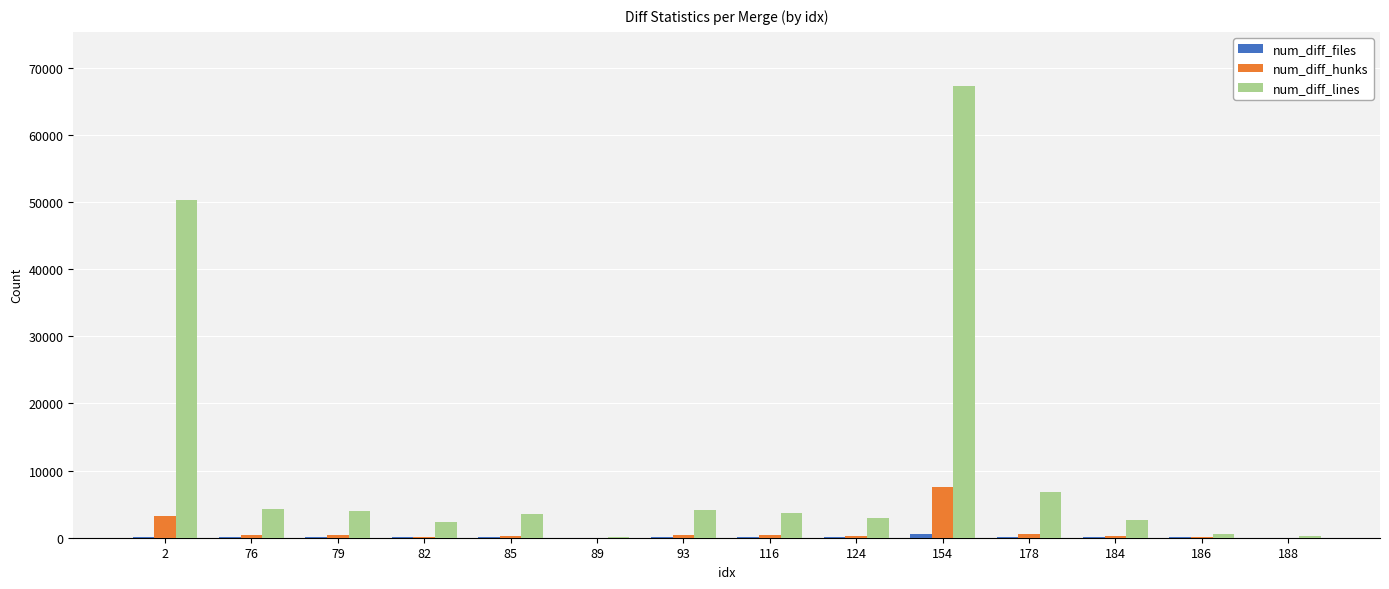

Where does the num_diff_hunks series first go above 370?

2